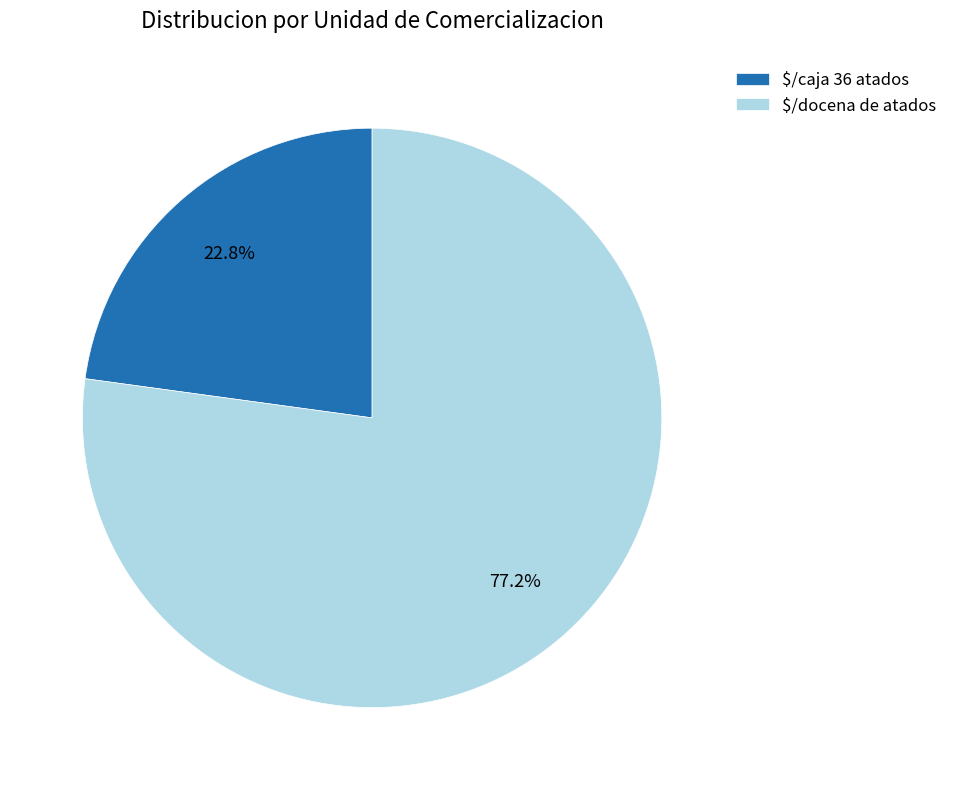

Rank the categories by value from highest to lowest.

$/docena de atados, $/caja 36 atados